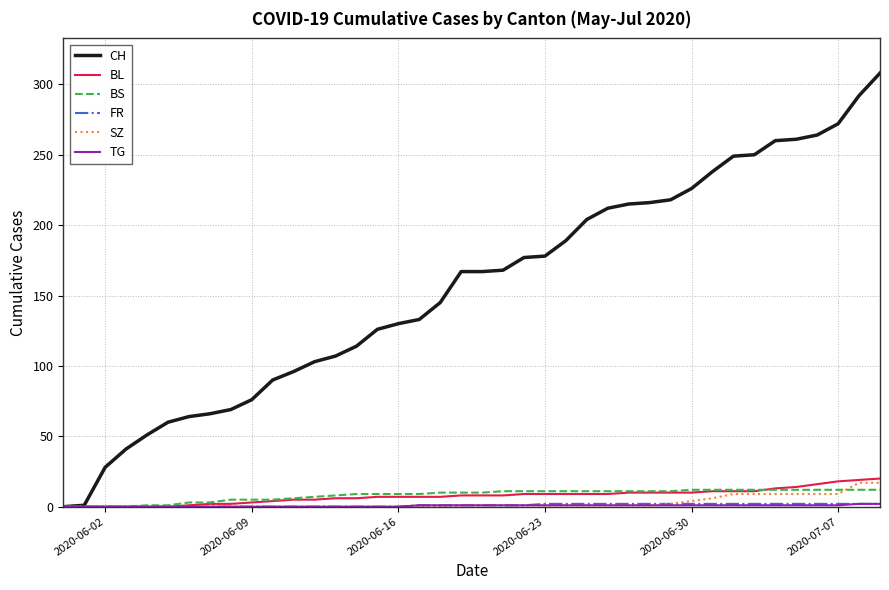

Which series has the widest spread of values?

CH